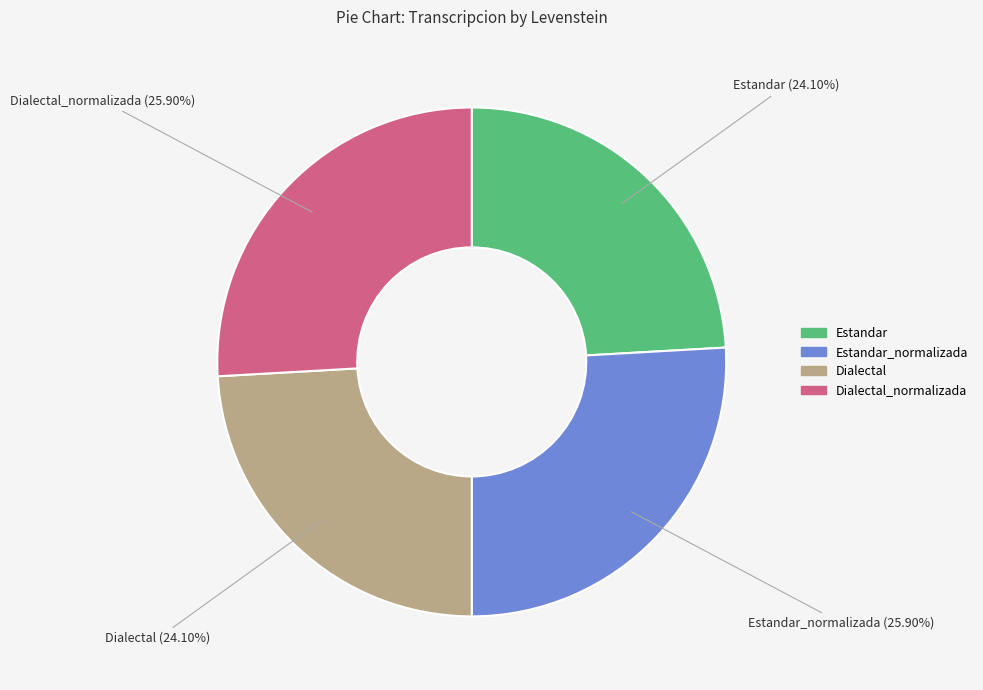

To the nearest percent, what is the difference between the Dialectal and Estandar_normalizada slice percentages?

2%